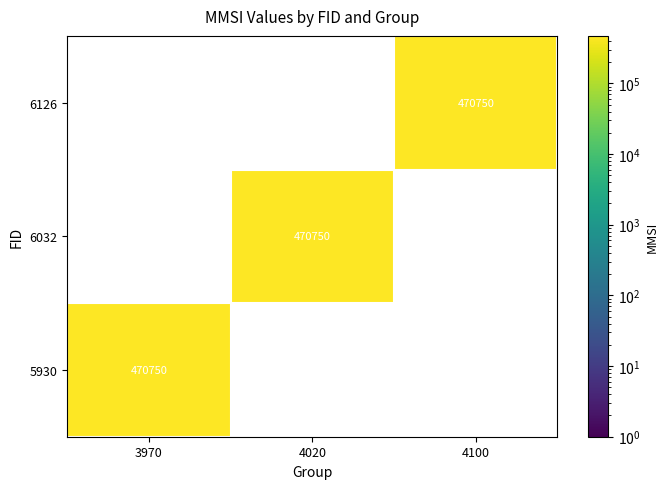

True or false: 5930 has a value of 110053 at 3970.

False